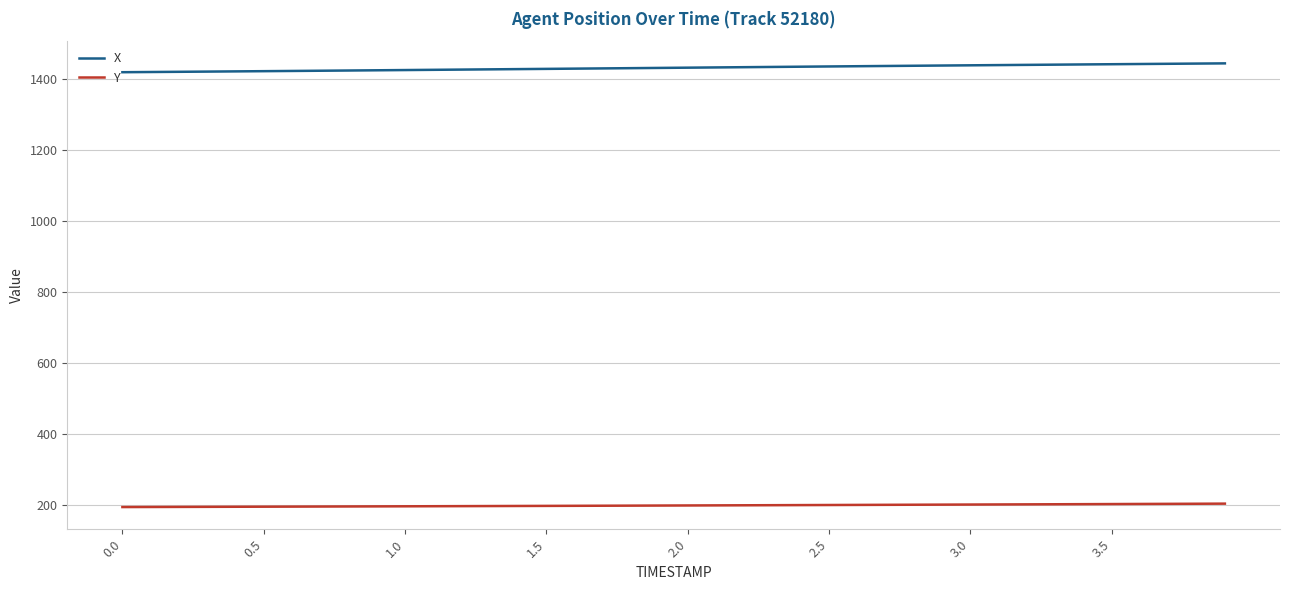

True or false: X and Y intersect in this chart.

False